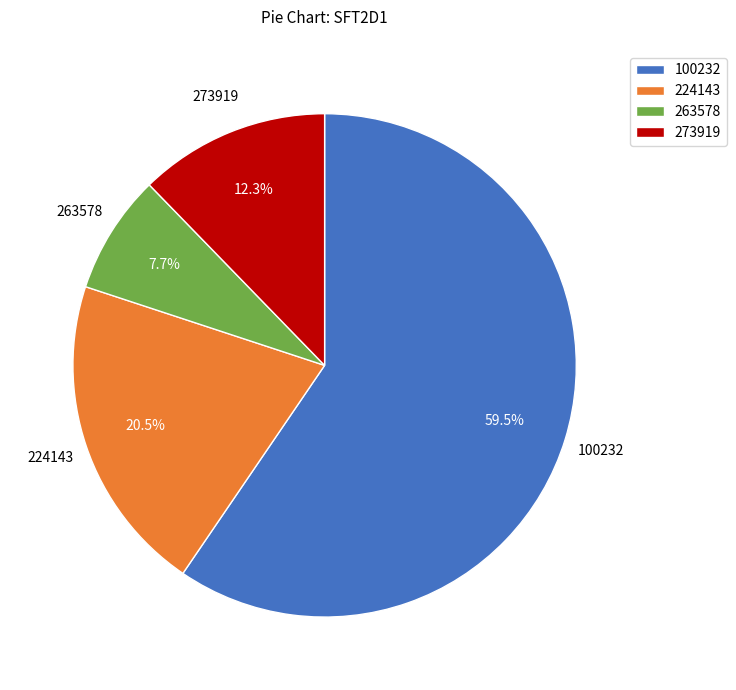

What is the majority slice?

100232